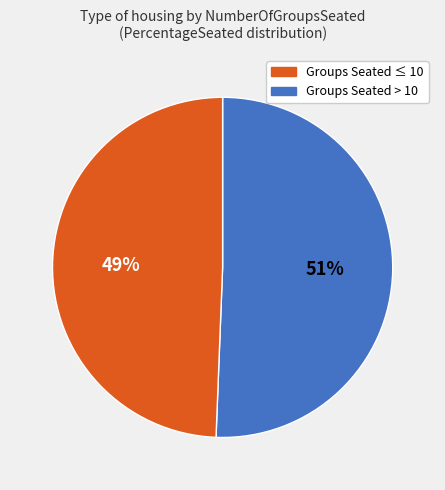

To the nearest percent, what is the average slice percentage?

50%